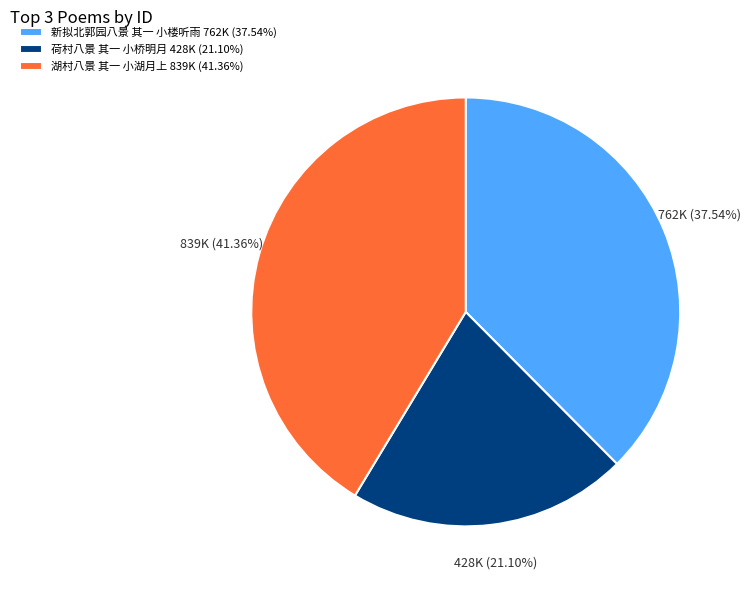

To the nearest percent, what is the difference between the largest and smallest slice percentages?

20%